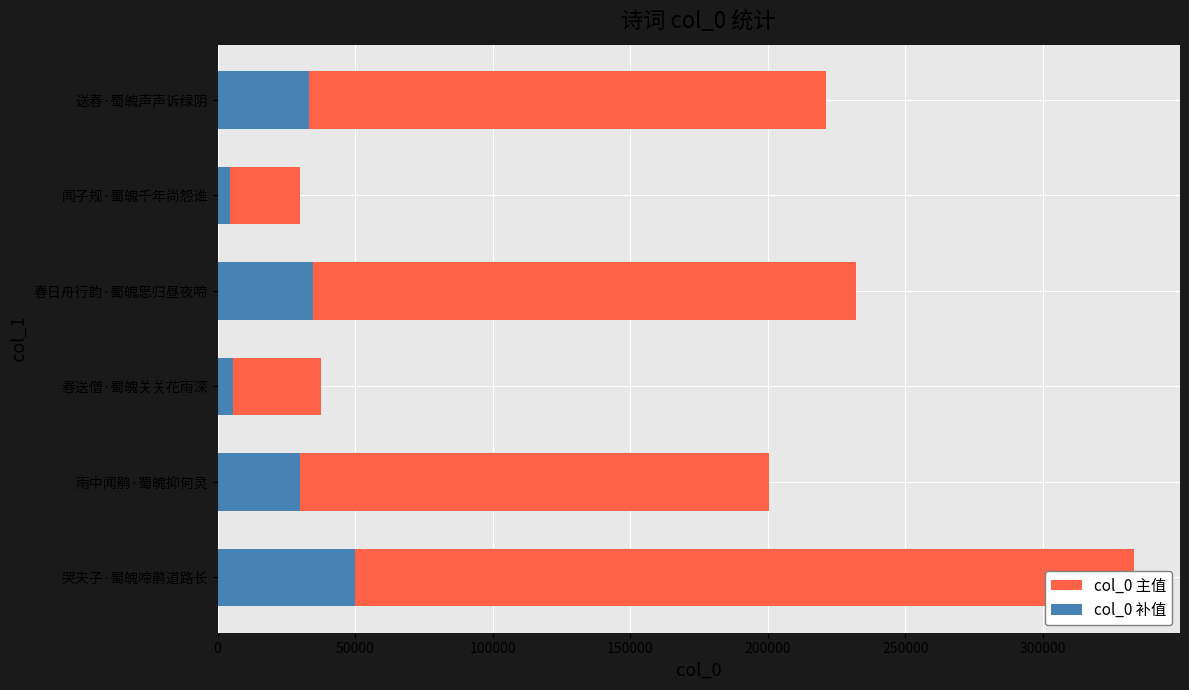

What is the difference between the maximum and minimum values in the col_0 主值 series?

303274.0